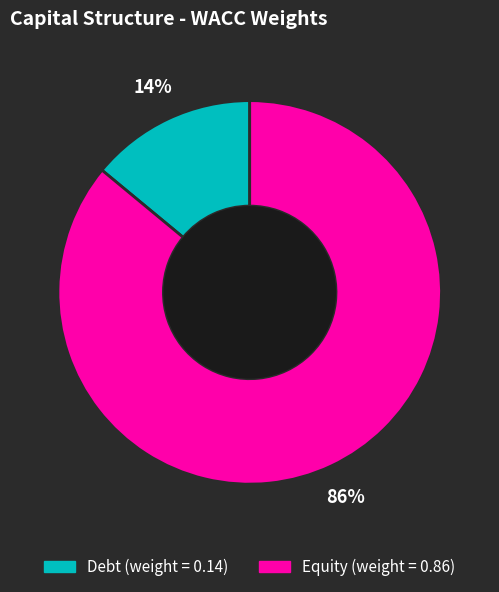

To the nearest percent, what portion does Debt represent?

14%